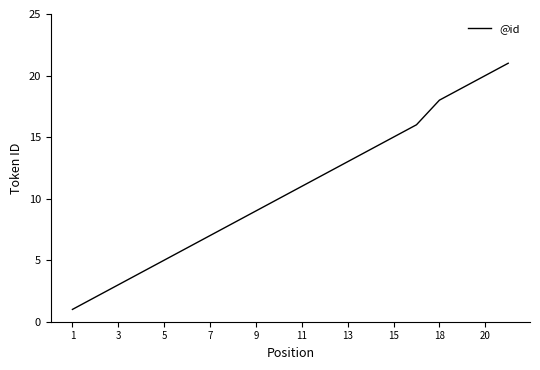

What is the greatest value displayed?

21